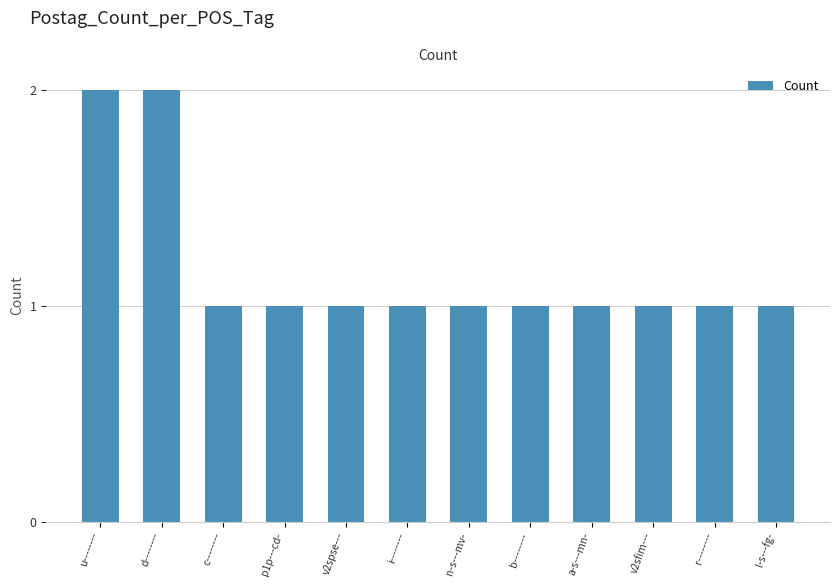

The value at v2spse--- is 2. True or false?

False